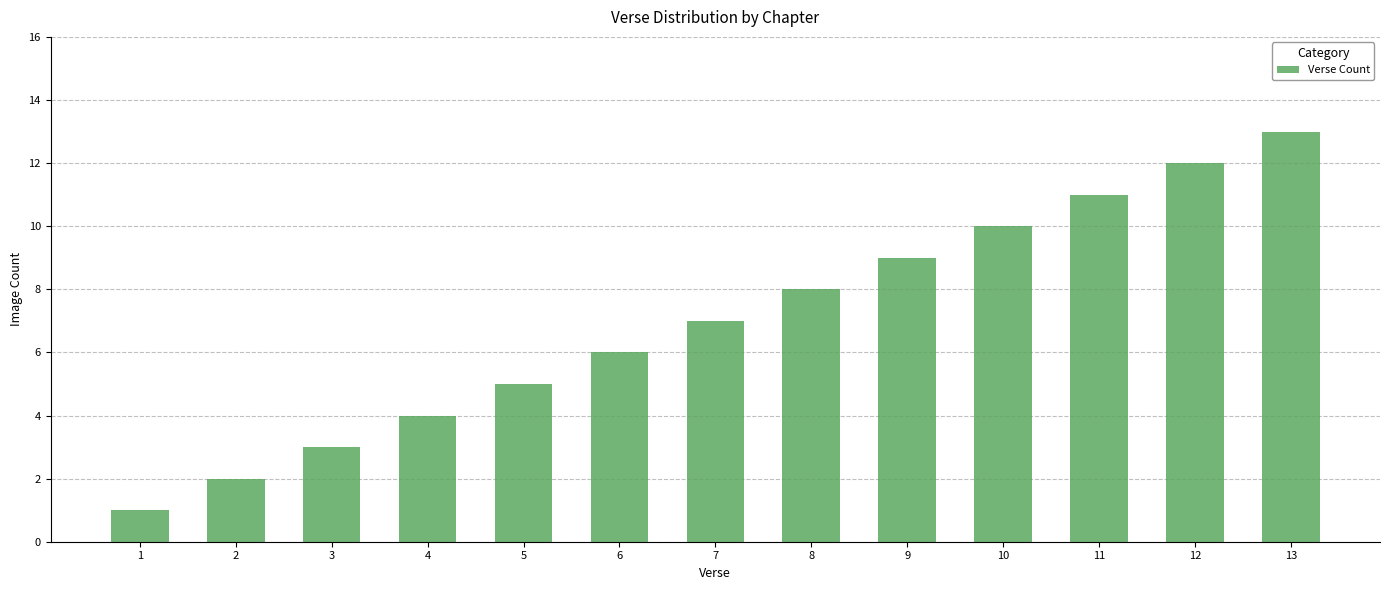

True or false: the data shows 2 at 6.

False